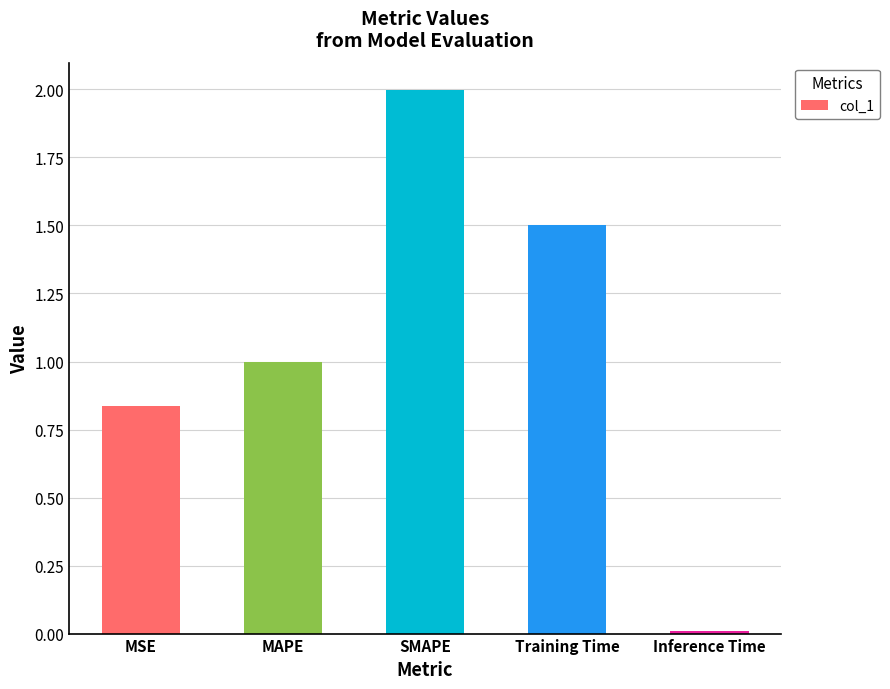

What is the change in value from MSE to Inference Time?

-0.8